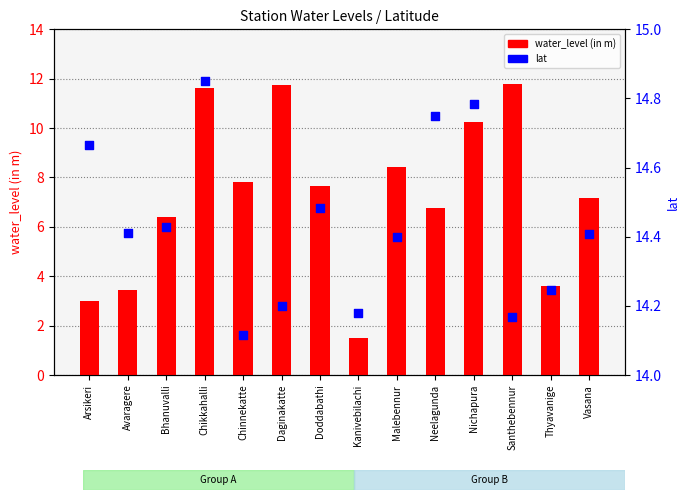

At which category is the sum across all series the highest?

Chikkahalli